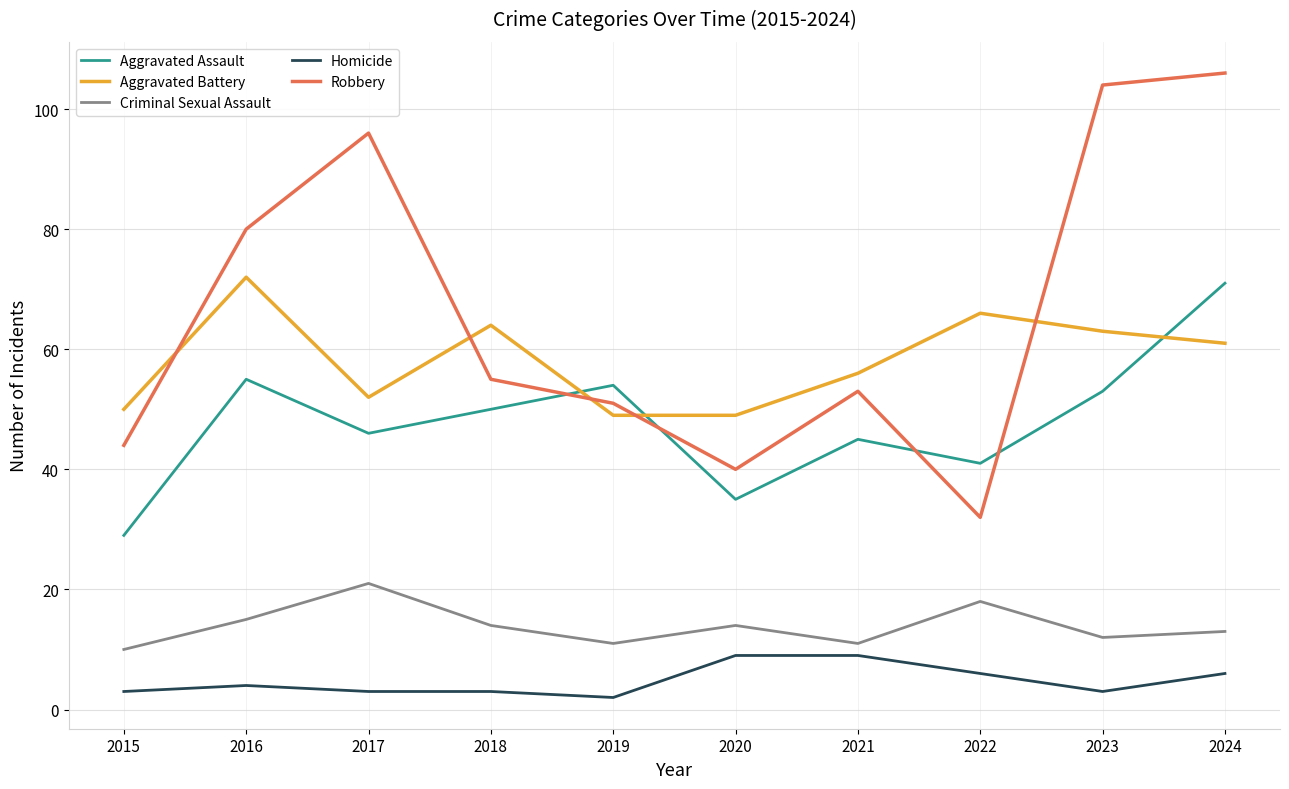

What are all the series names shown in the legend?

Aggravated Assault, Aggravated Battery, Criminal Sexual Assault, Homicide, Robbery